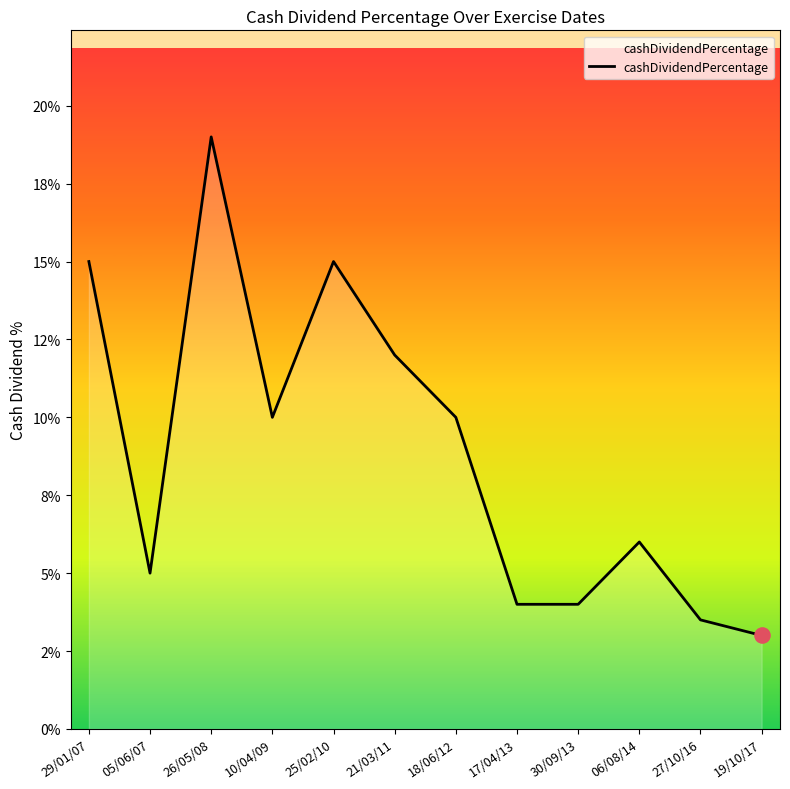

Between 21/03/11 and 26/05/08, which is larger?

26/05/08